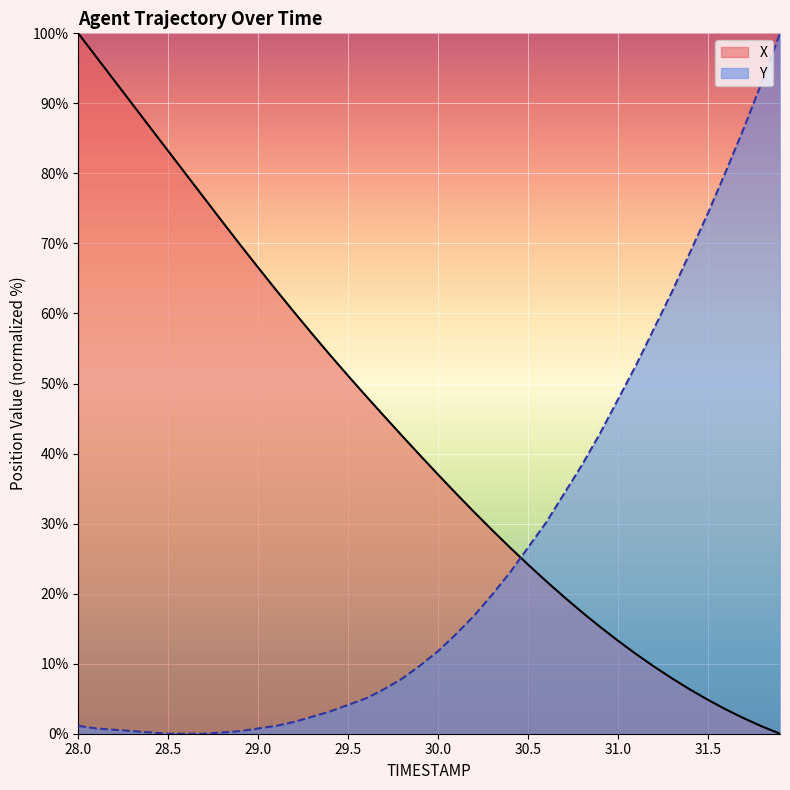

What is the difference between the highest and lowest values at 30.0?

25.2